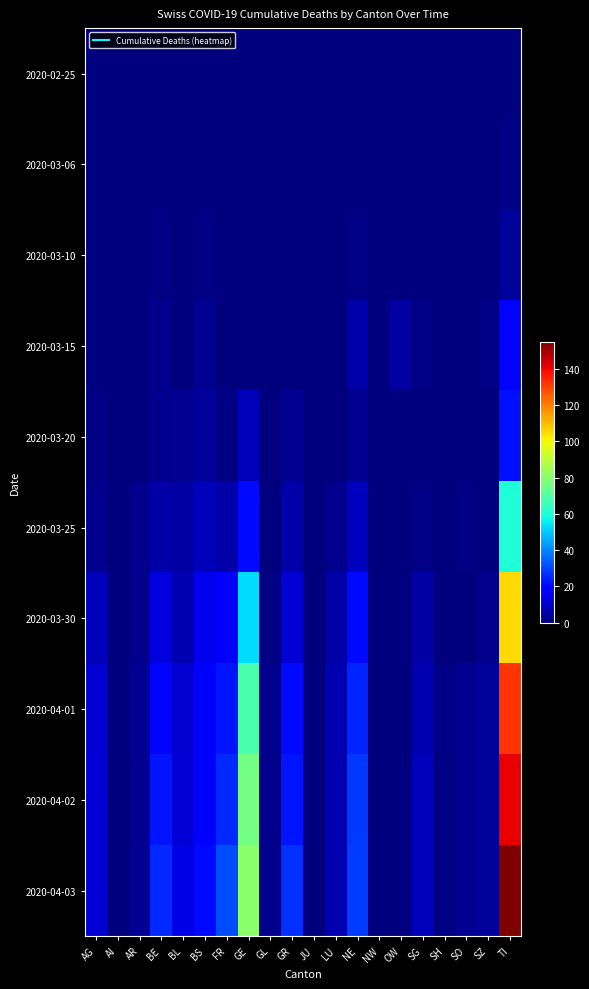

What is the maximum value shown in the chart?

155.0